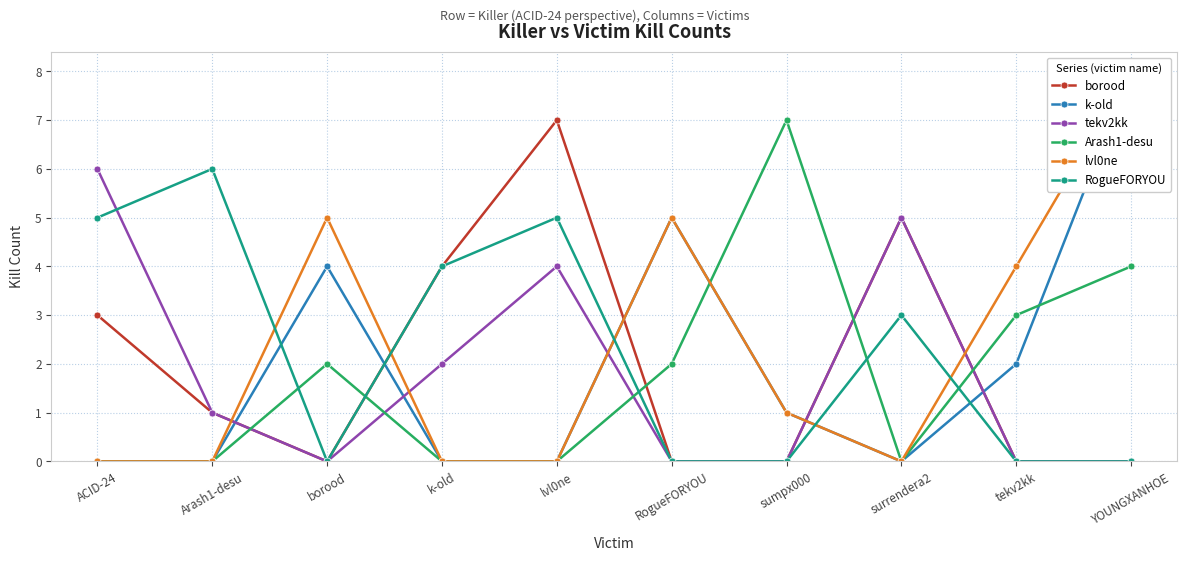

Does the chart have visible grid lines?

Yes